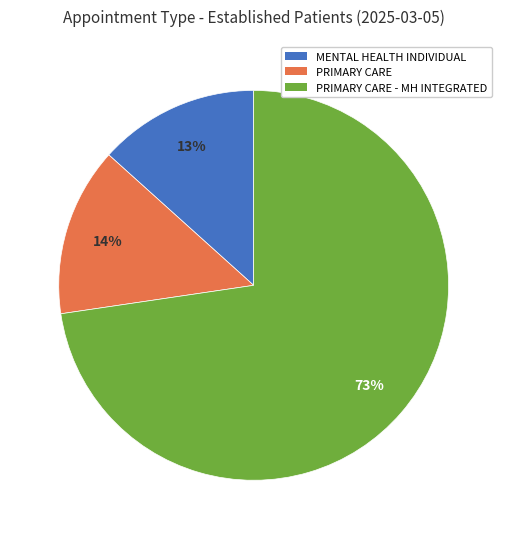

Is the sum of PRIMARY CARE - MH INTEGRATED and PRIMARY CARE greater than half?

Yes